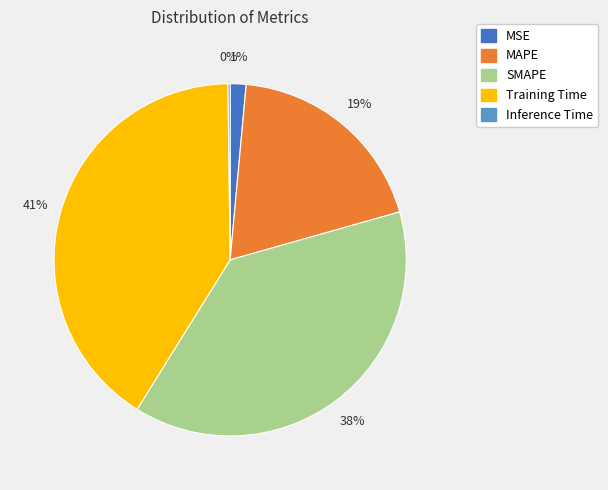

Is there any slice that represents more than half of the pie?

No